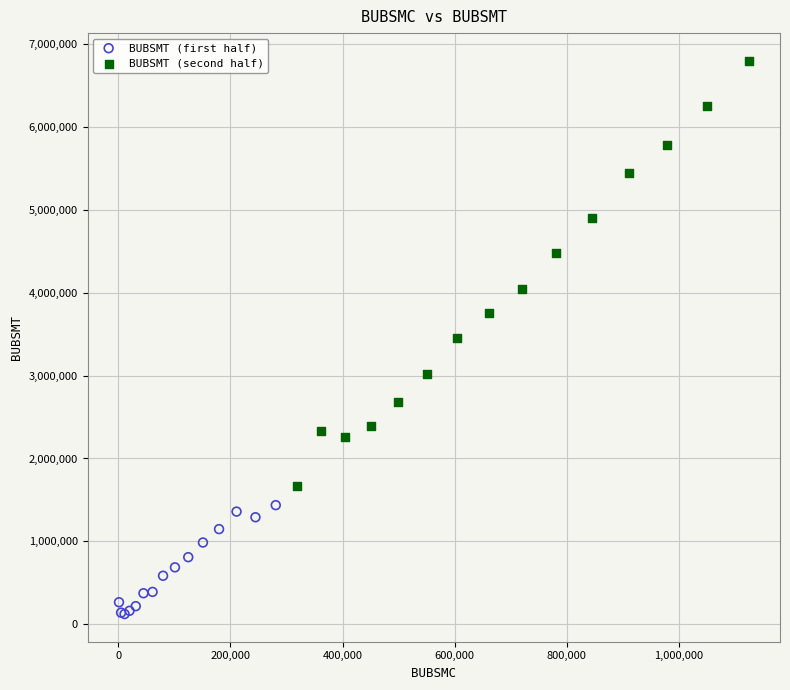

What are all the series names shown in the legend?

BUBSMT (first half), BUBSMT (second half)